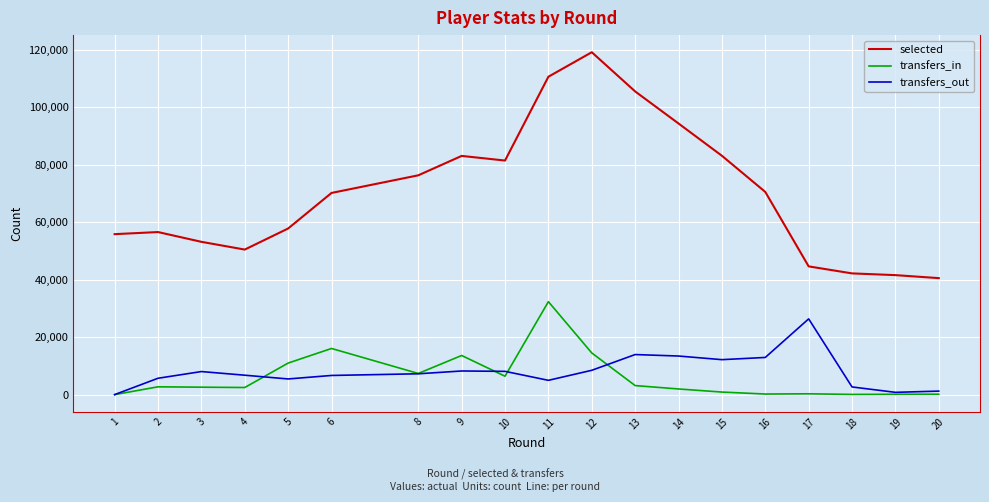

What is the sum of all transfers_in values?

115879